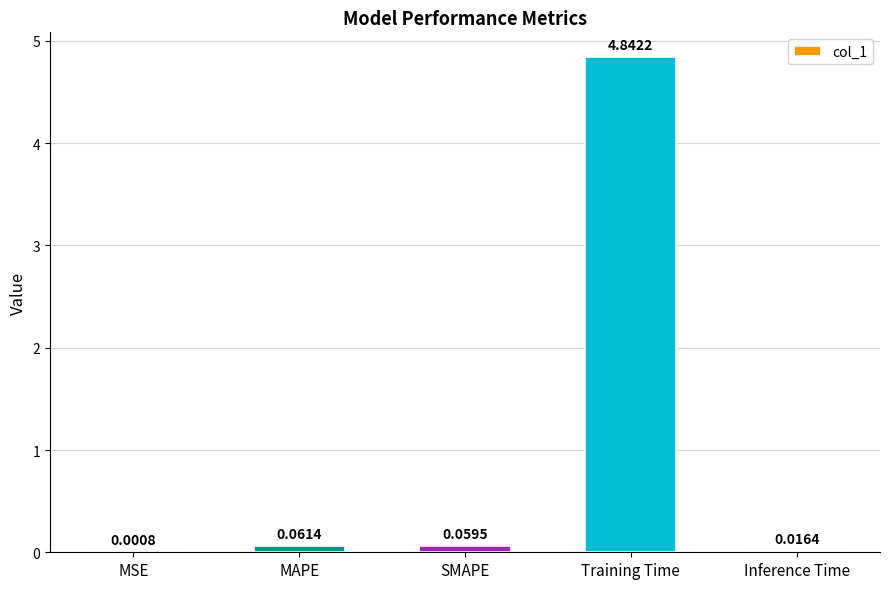

At which label is the value closest to 2?

MAPE